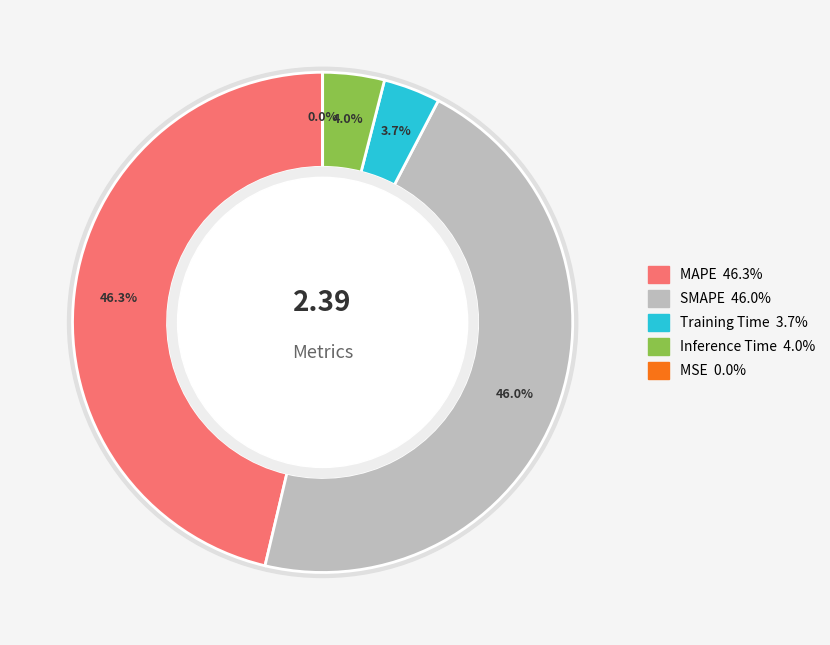

Which has a higher value, MSE or MAPE?

MAPE